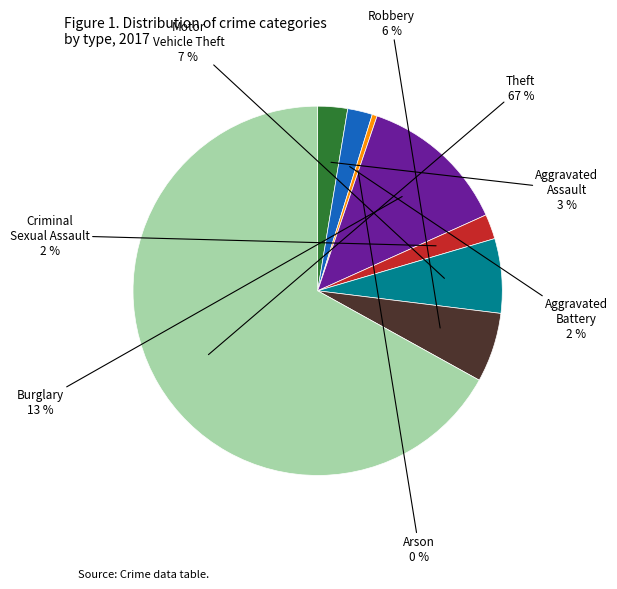

To the nearest percent, what is the difference between the largest and smallest slice percentages?

67%